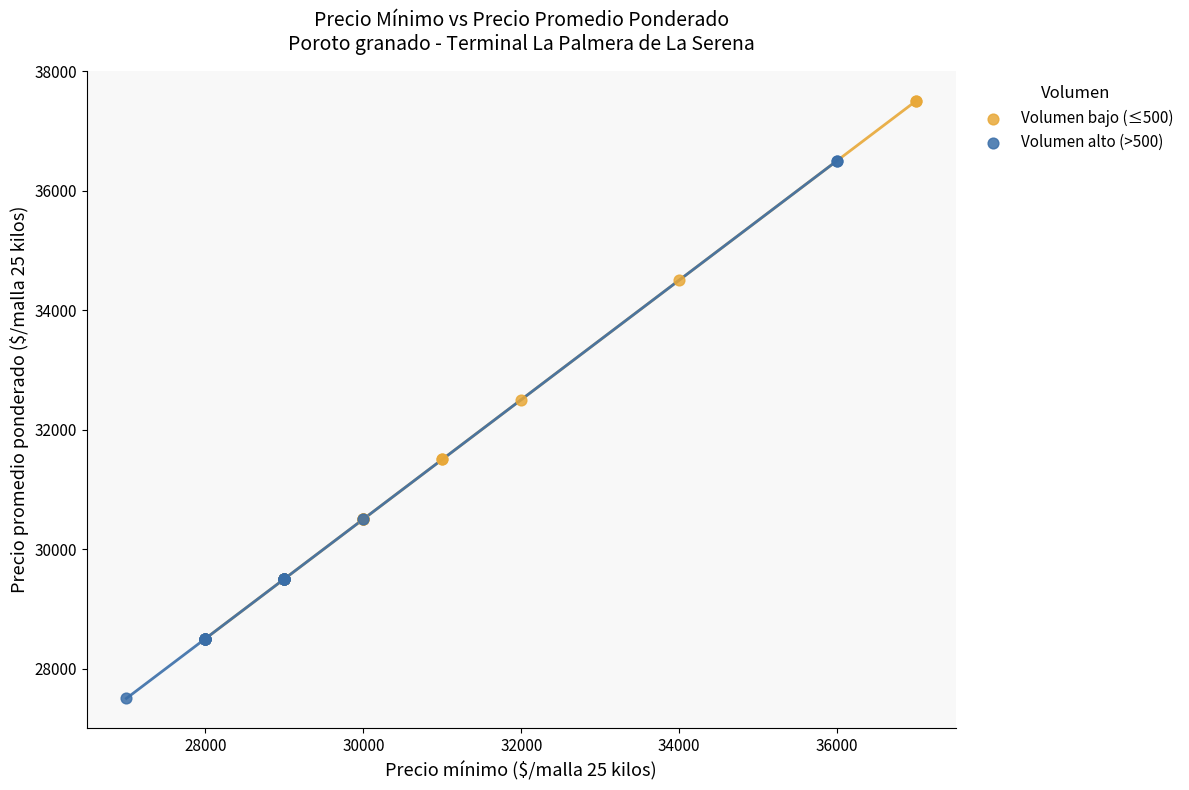

Which series reaches the maximum Y coordinate?

Volumen bajo (≤500)